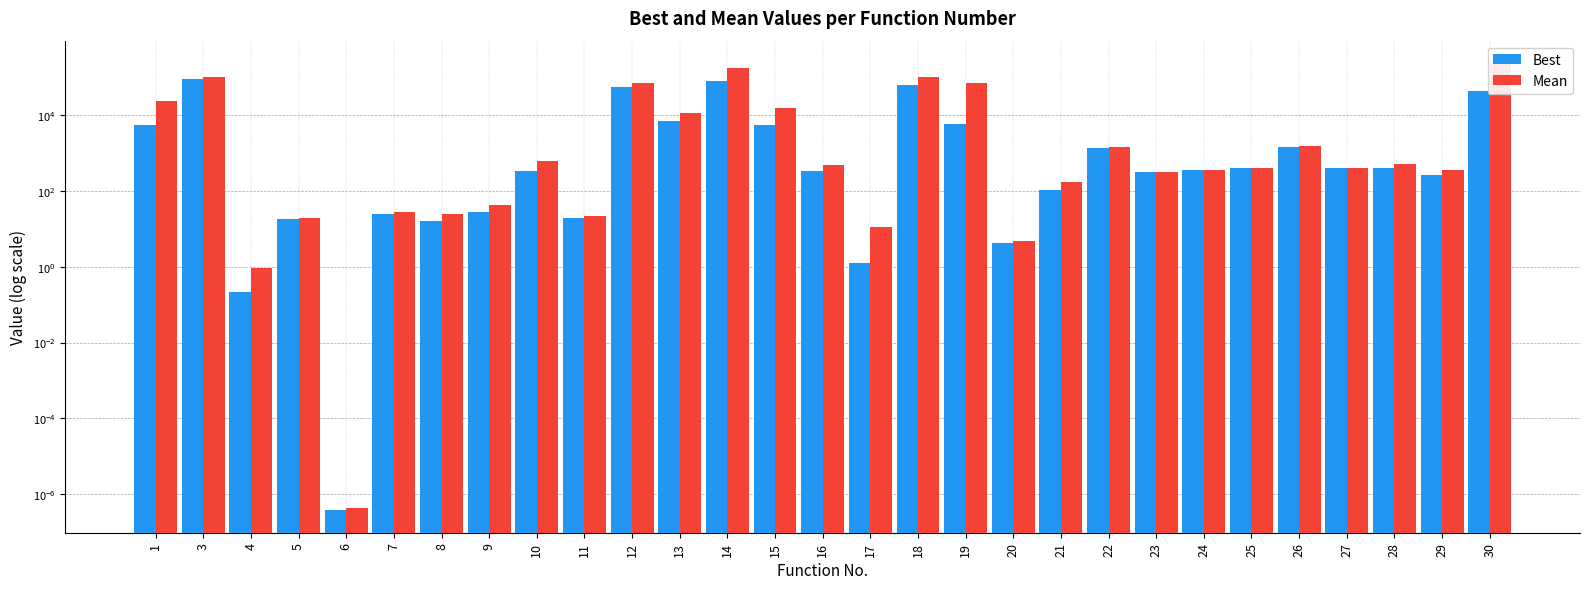

The value of Best at 13 is 6800.0. True or false?

True